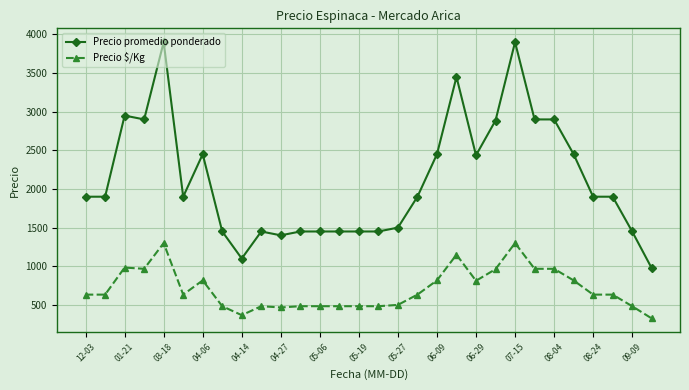

List the series in order of their overall mean, highest first.

Precio promedio ponderado, Precio $/Kg